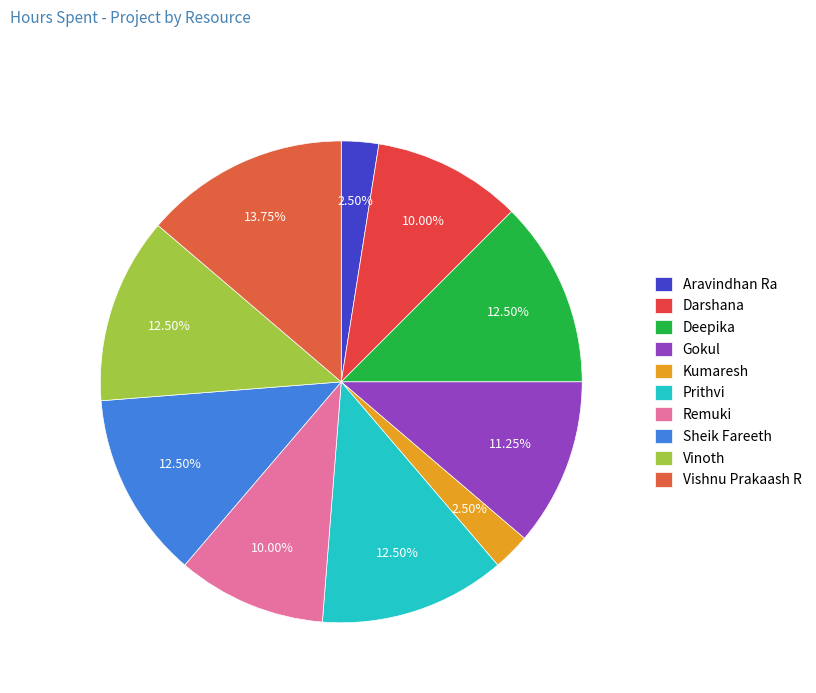

How many slices are in this pie chart?

10